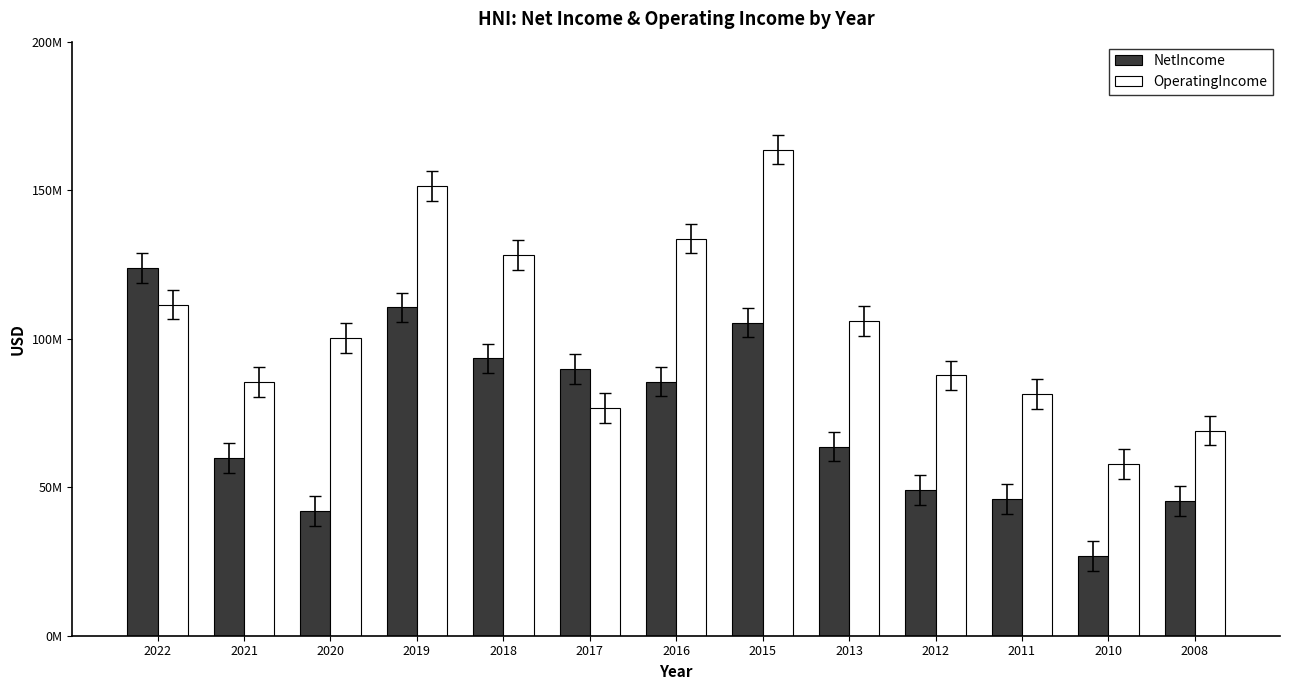

Is the value of OperatingIncome at 2020 greater than the value of NetIncome at 2017?

Yes